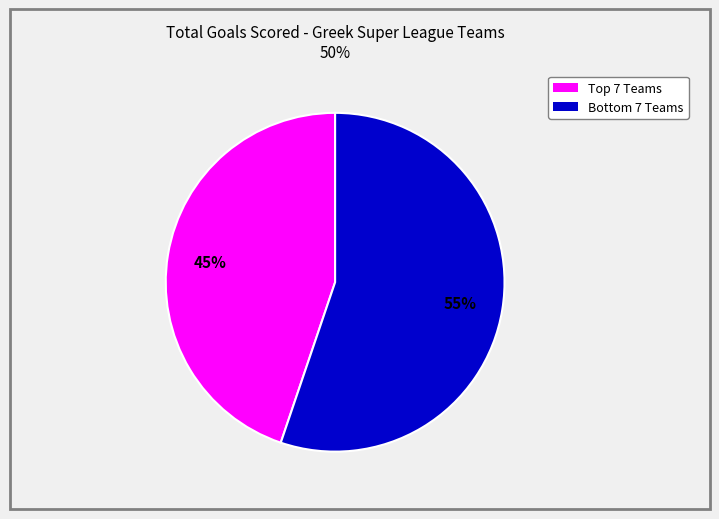

Is there a majority slice in this chart?

Yes